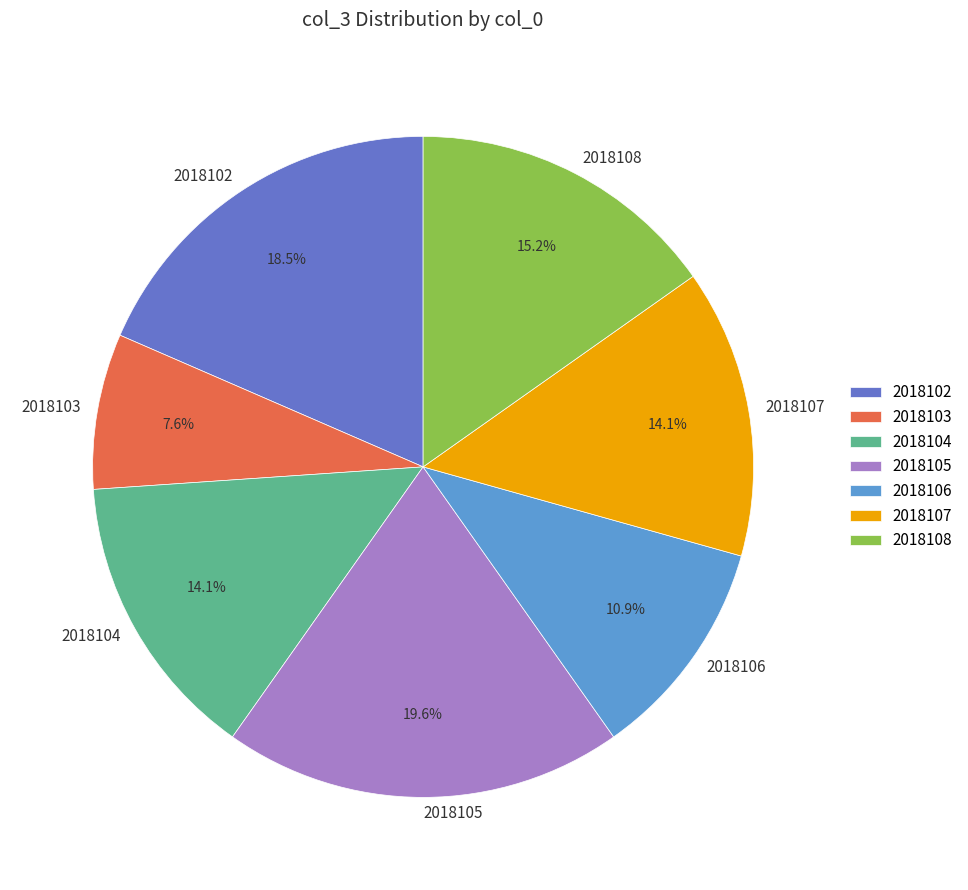

To the nearest percent, what portion does 2018103 represent?

8%